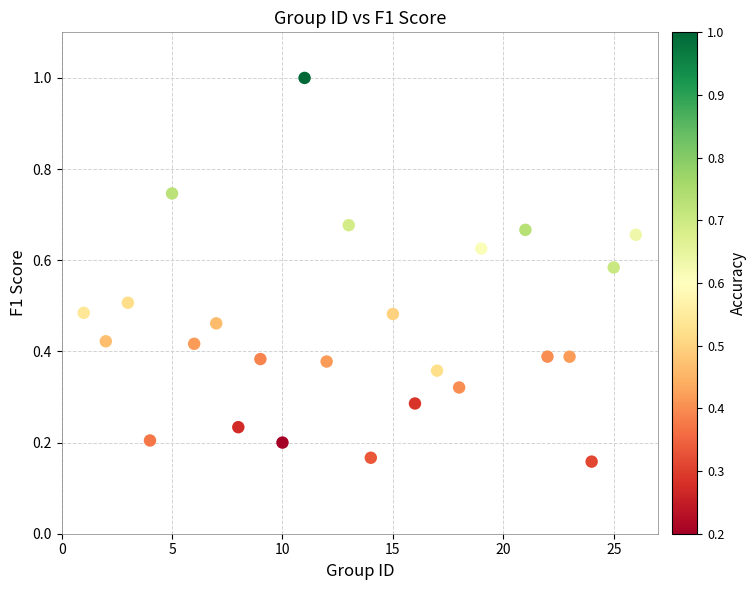

What is the range of X values (max minus min)?

25.0